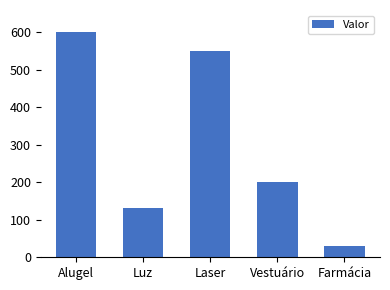

Reading left to right, what are all the values shown in this chart?

600	132	550	200	30